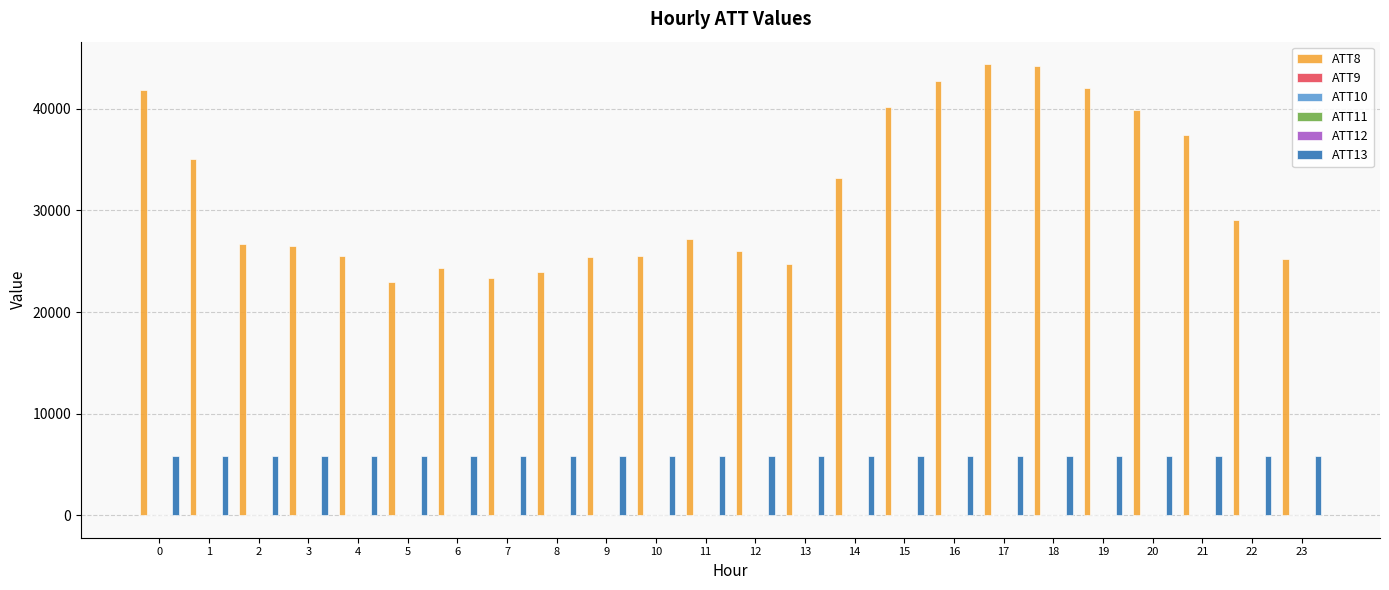

What is the greatest value displayed?

44400.0